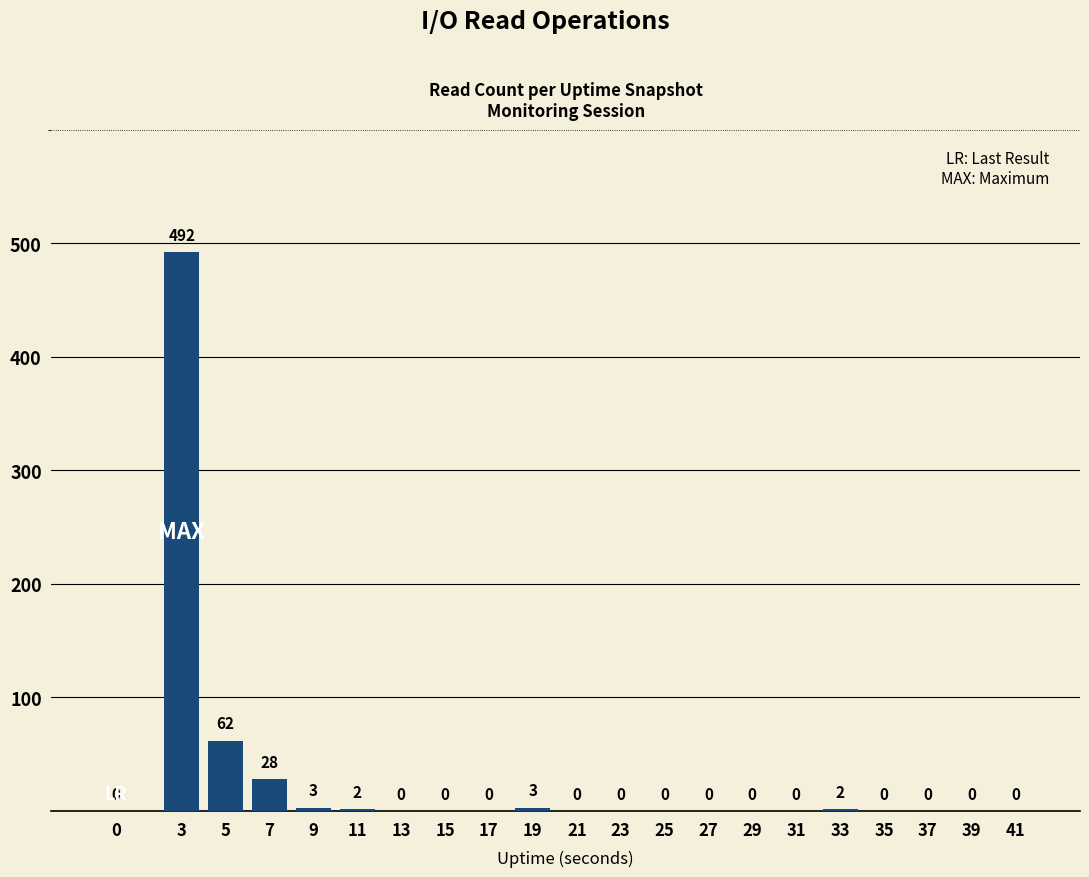

At which category does the chart reach its peak across all series?

3